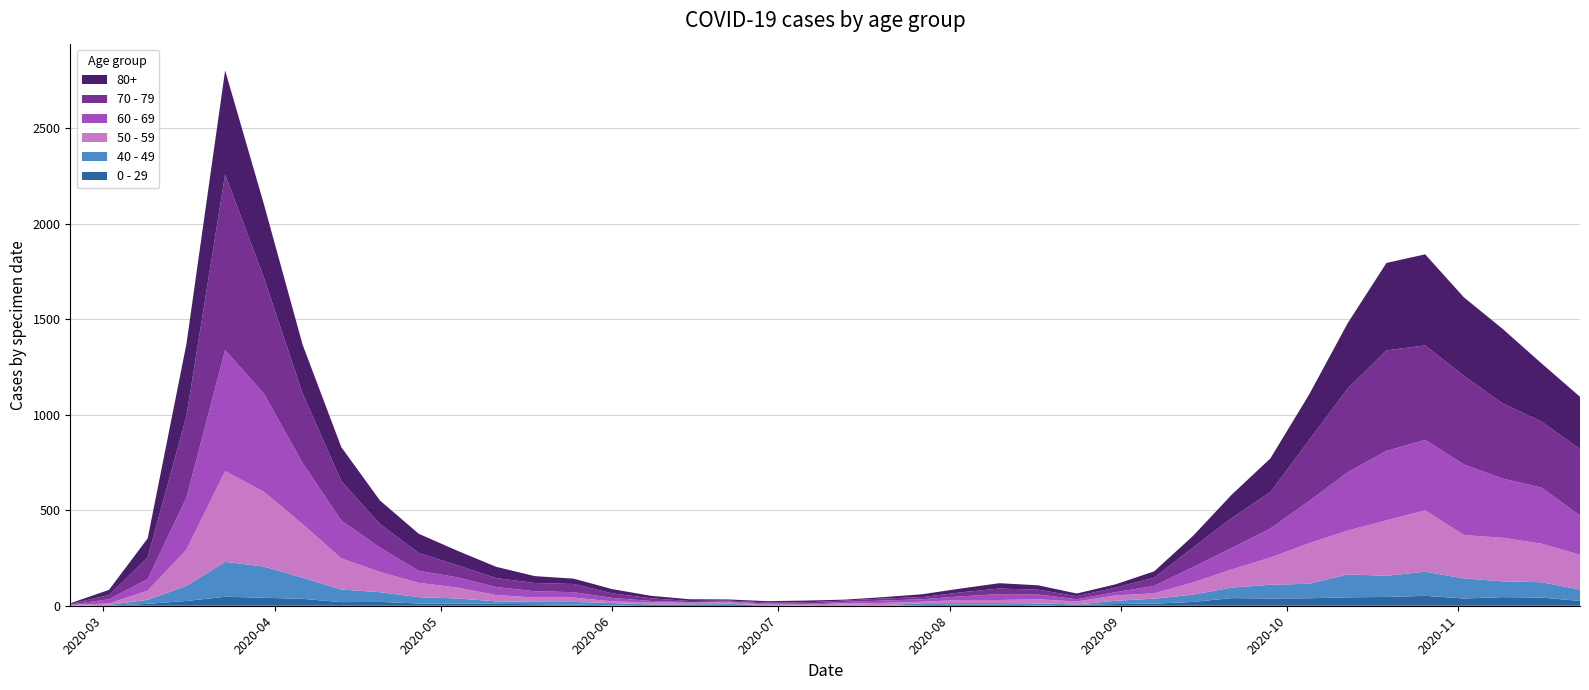

Reading left to right, what are all the values shown in this chart?

80+: 3	27	100	377	544	385	255	178	123	100	76	59	36	28	22	13	9	6	7	9	5	7	15	20	28	23	14	17	33	61	122	176	239	342	458	477	411	390	305	273
70 - 79: 4	22	113	427	920	608	365	206	123	94	63	47	43	43	24	14	6	5	5	8	7	11	11	21	29	25	16	24	43	102	157	191	318	439	526	495	464	394	346	348
60 - 69: 2	22	61	272	634	514	320	199	128	63	54	42	33	28	18	8	3	3	6	3	8	12	13	19	31	25	12	17	39	80	112	152	221	305	364	368	370	310	294	206
50 - 59: 3	7	48	190	475	392	281	163	106	75	57	33	23	23	9	10	8	9	3	5	6	12	8	16	16	22	15	28	28	64	95	142	212	230	290	322	227	228	202	182
40 - 49: 0	5	21	79	183	163	111	66	51	33	27	13	12	14	12	3	2	5	1	1	4	2	10	8	8	10	2	17	26	38	55	72	76	120	111	126	105	83	80	60
0 - 29: 1	0	10	25	47	42	36	19	20	12	11	10	8	6	2	4	6	5	2	1	2	1	3	6	6	2	5	9	11	20	40	38	39	44	46	52	38	45	43	25